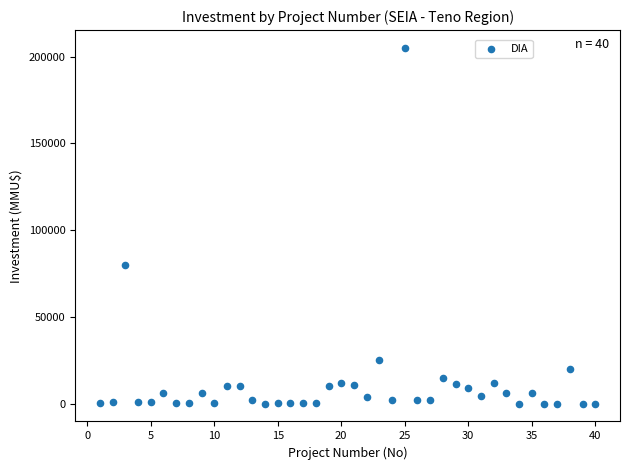

What Y value in the scatter plot is closest to 102518?

80000